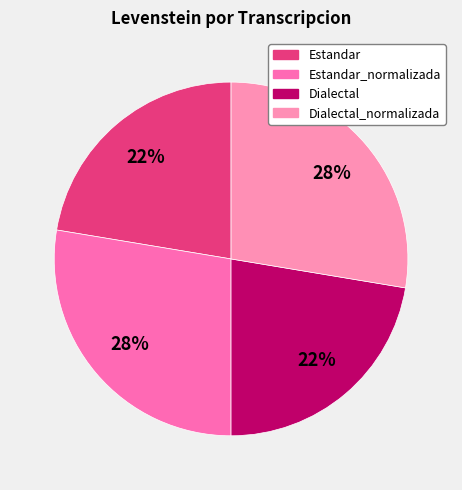

How many segments does this pie chart have?

4